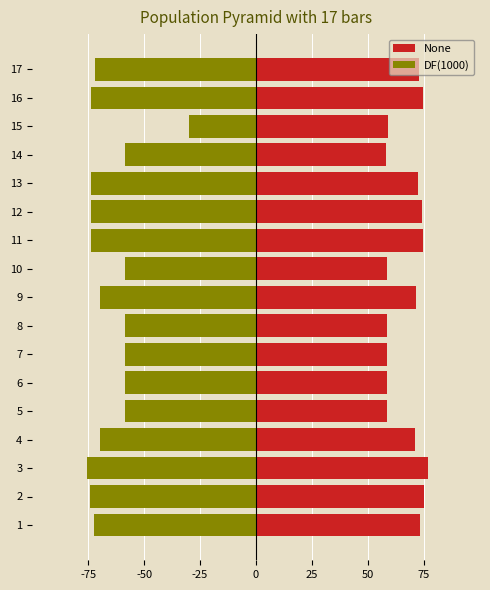

What value does the None series have at 13?

72.4